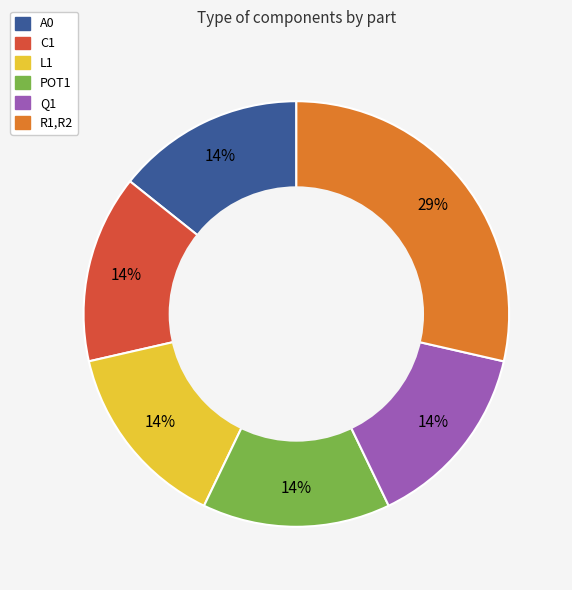

To the nearest percent, what percentage of the pie is A0?

14%